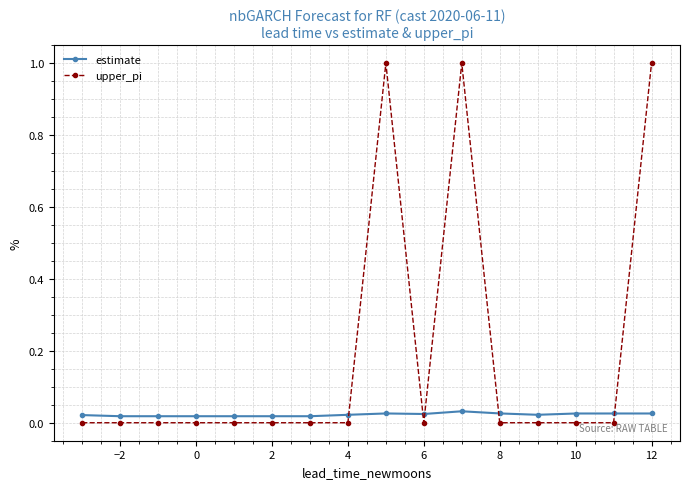

What is the difference between the maximum and minimum values in the upper_pi series?

1.0